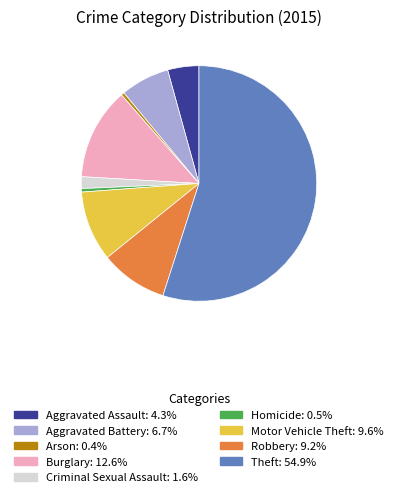

Is there any slice that represents more than half of the pie?

Yes